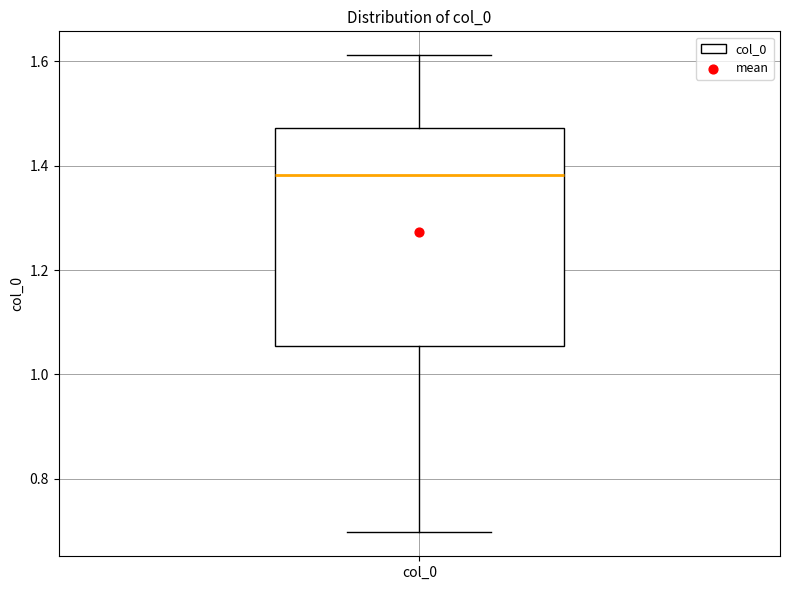

Read this box plot against the y-axis: the position of the median line, the range covered by the box, and the ends of both whiskers. The values are not printed on the chart, so give them approximately, as read against the axis.

median 1.38, box 1.06 to 1.48, whiskers 0.70 to 1.62